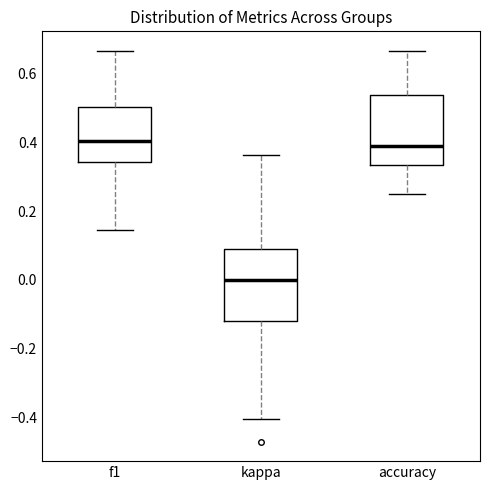

Where is the lower edge of the box for f1 on the y-axis? The values are not printed on the chart, so give them approximately, as read against the axis.

0.34